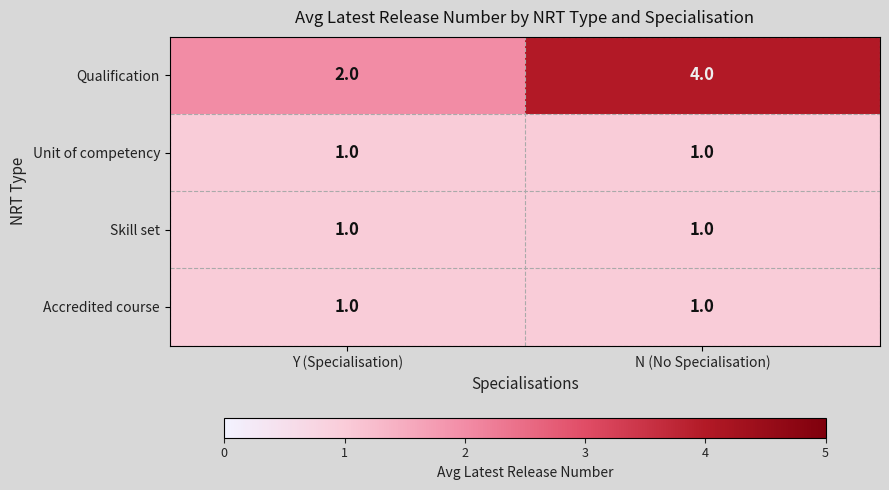

Which series has the largest total across all categories?

Qualification